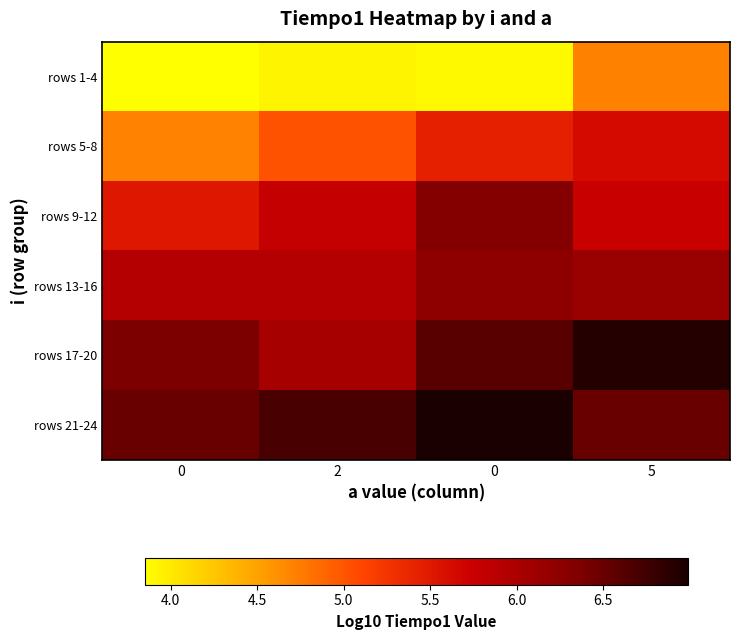

At 0, list the series in order from largest to smallest.

rows 21-24, rows 17-20, rows 13-16, rows 9-12, rows 5-8, rows 1-4